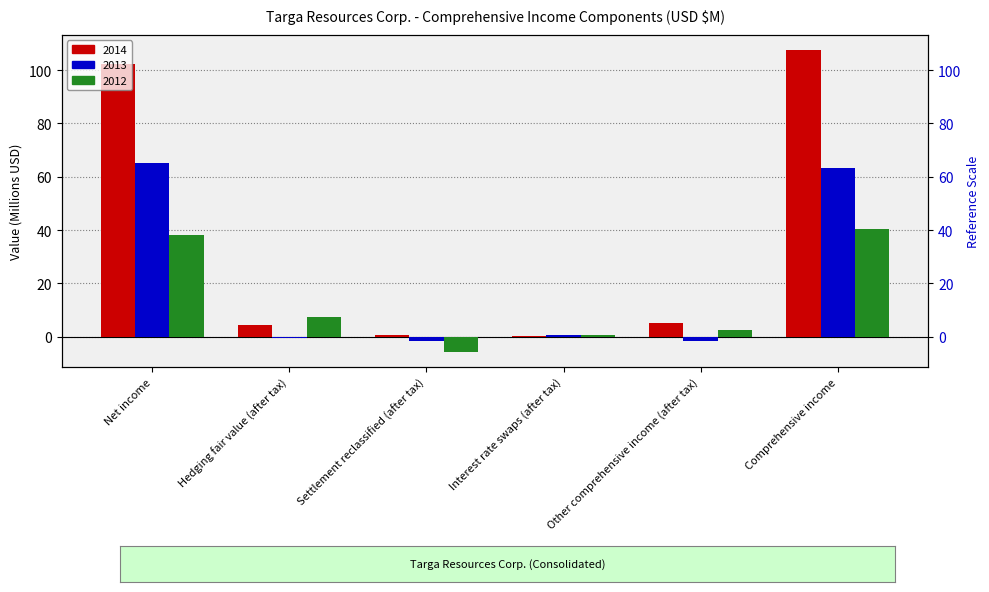

Count the number of data series in this chart.

3